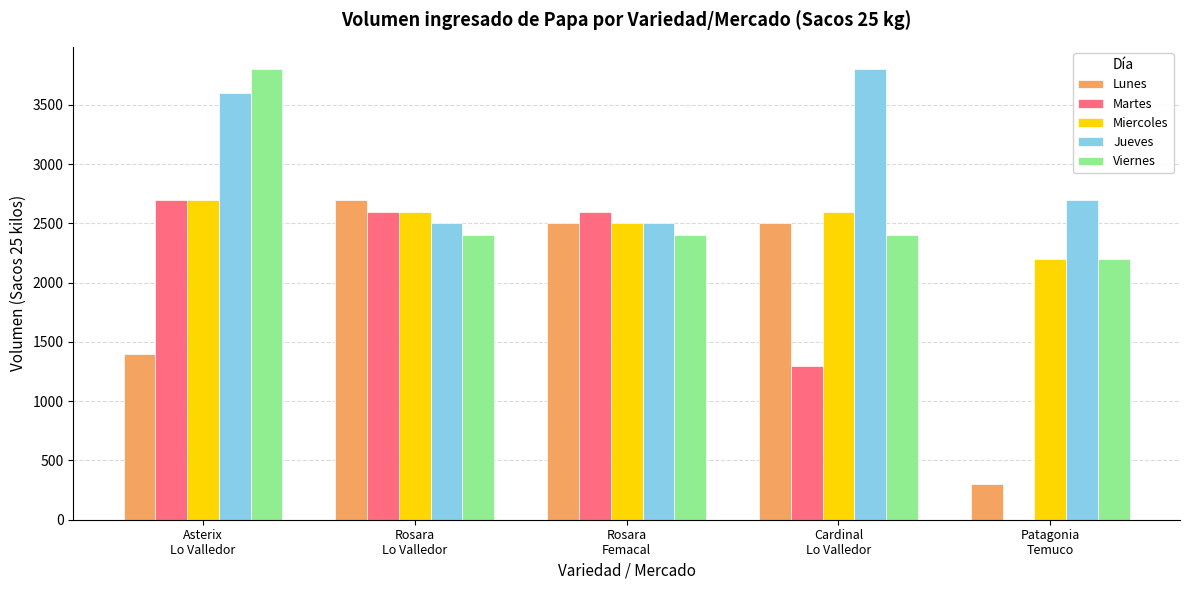

The Miercoles series shows 2600 at Cardinal
Lo Valledor. True or false?

True